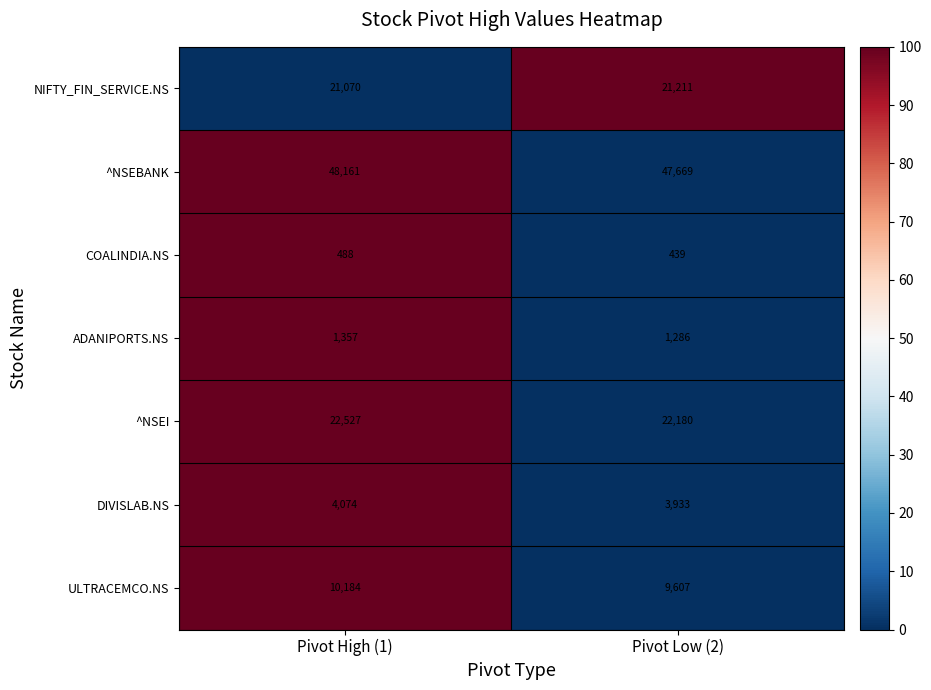

What is the average value of the ULTRACEMCO.NS series?

9896